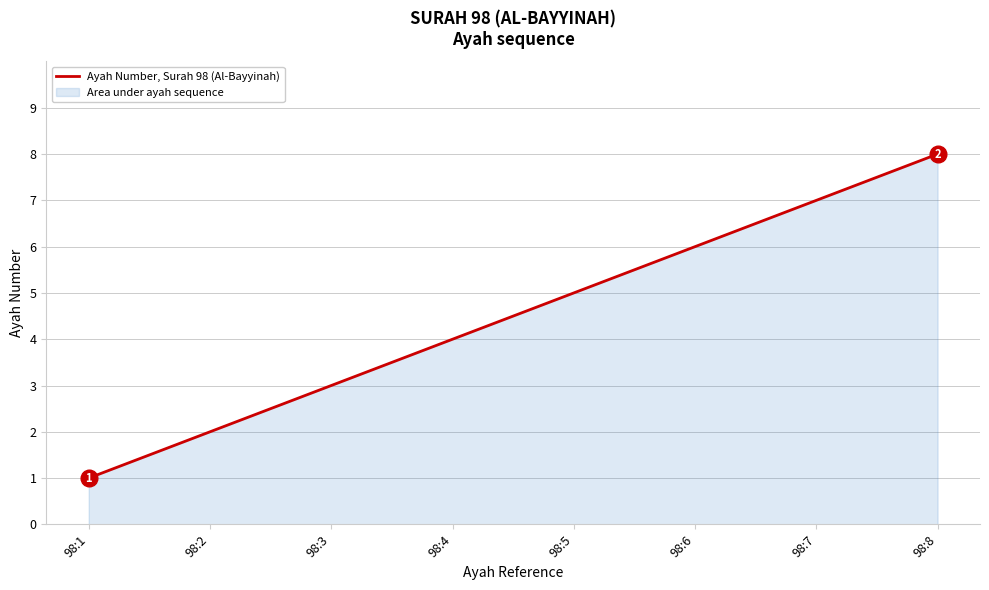

Reading left to right, transcribe all the data shown in this chart.

1	2	3	4	5	6	7	8